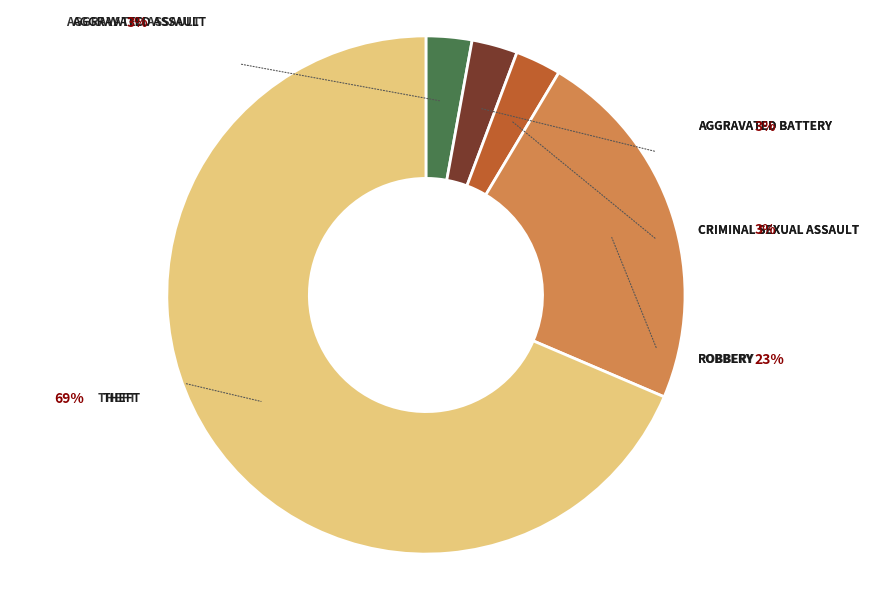

The Theft slice represents 61% of the pie. True or false?

False